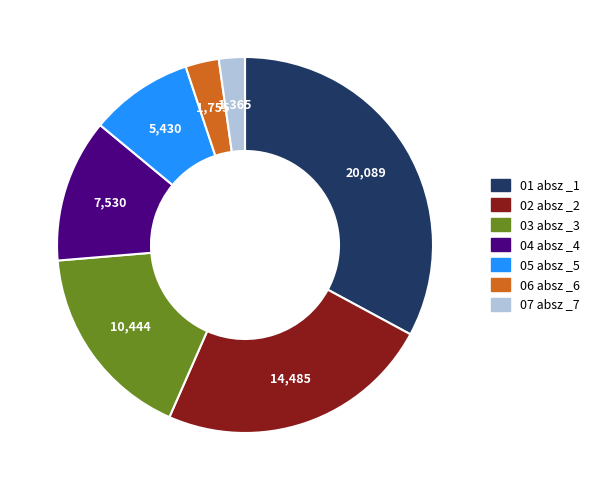

Is there any slice that represents more than half of the pie?

No